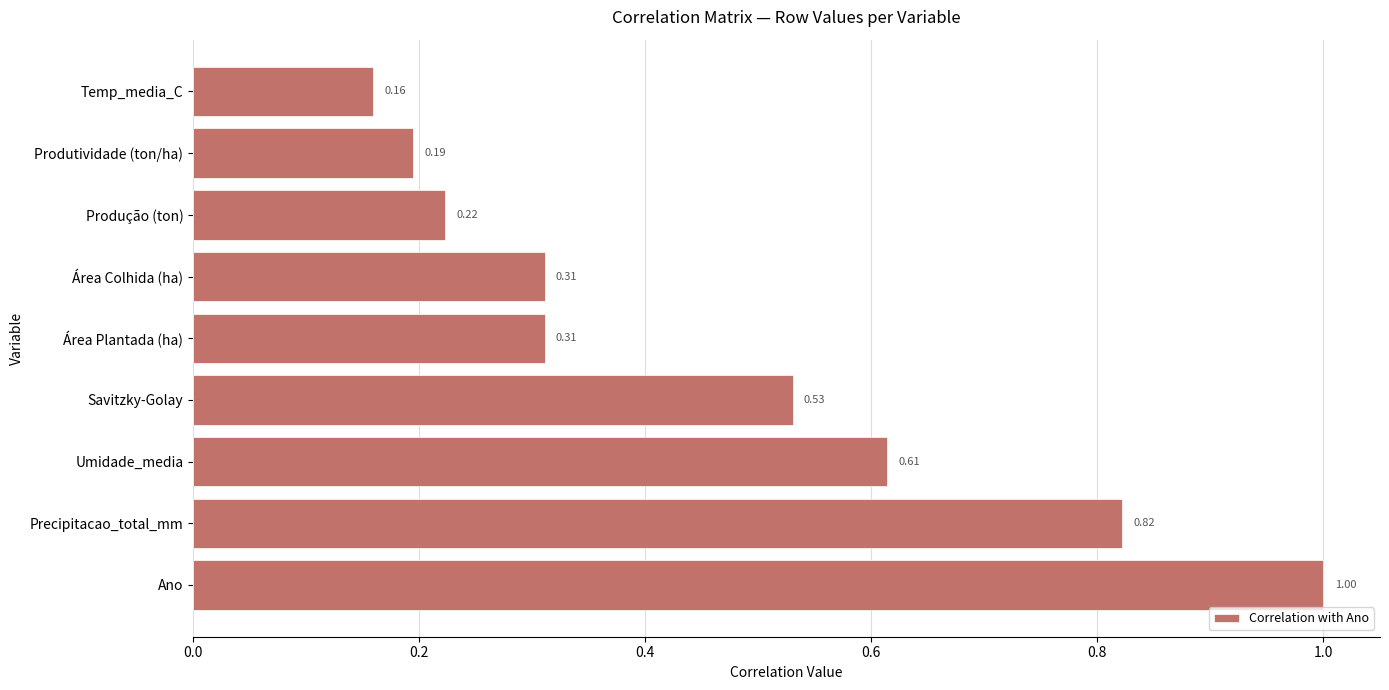

What is the sum of the values at Produtividade (ton/ha) and Ano?

1.2